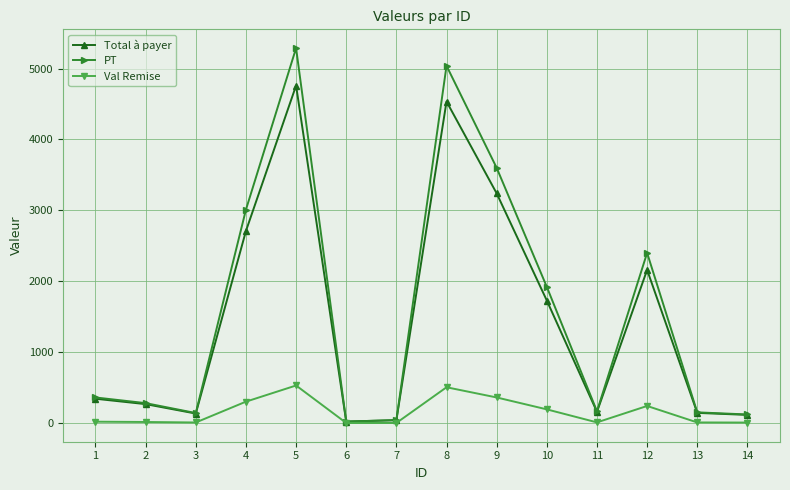

Is it true that Val Remise equals 706.0 at 8?

False